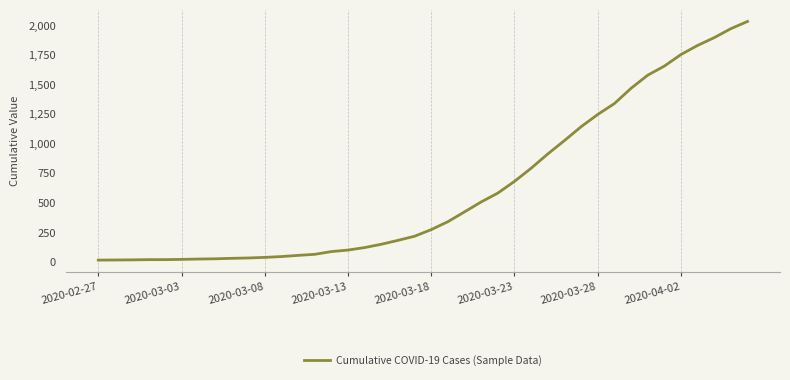

What is the difference between the maximum and minimum values?

2019